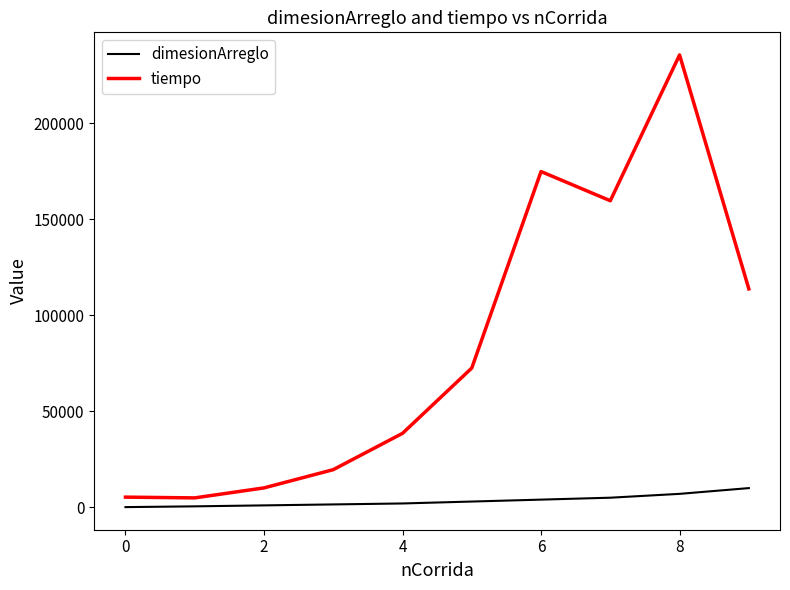

Which series has the largest total across all categories?

tiempo